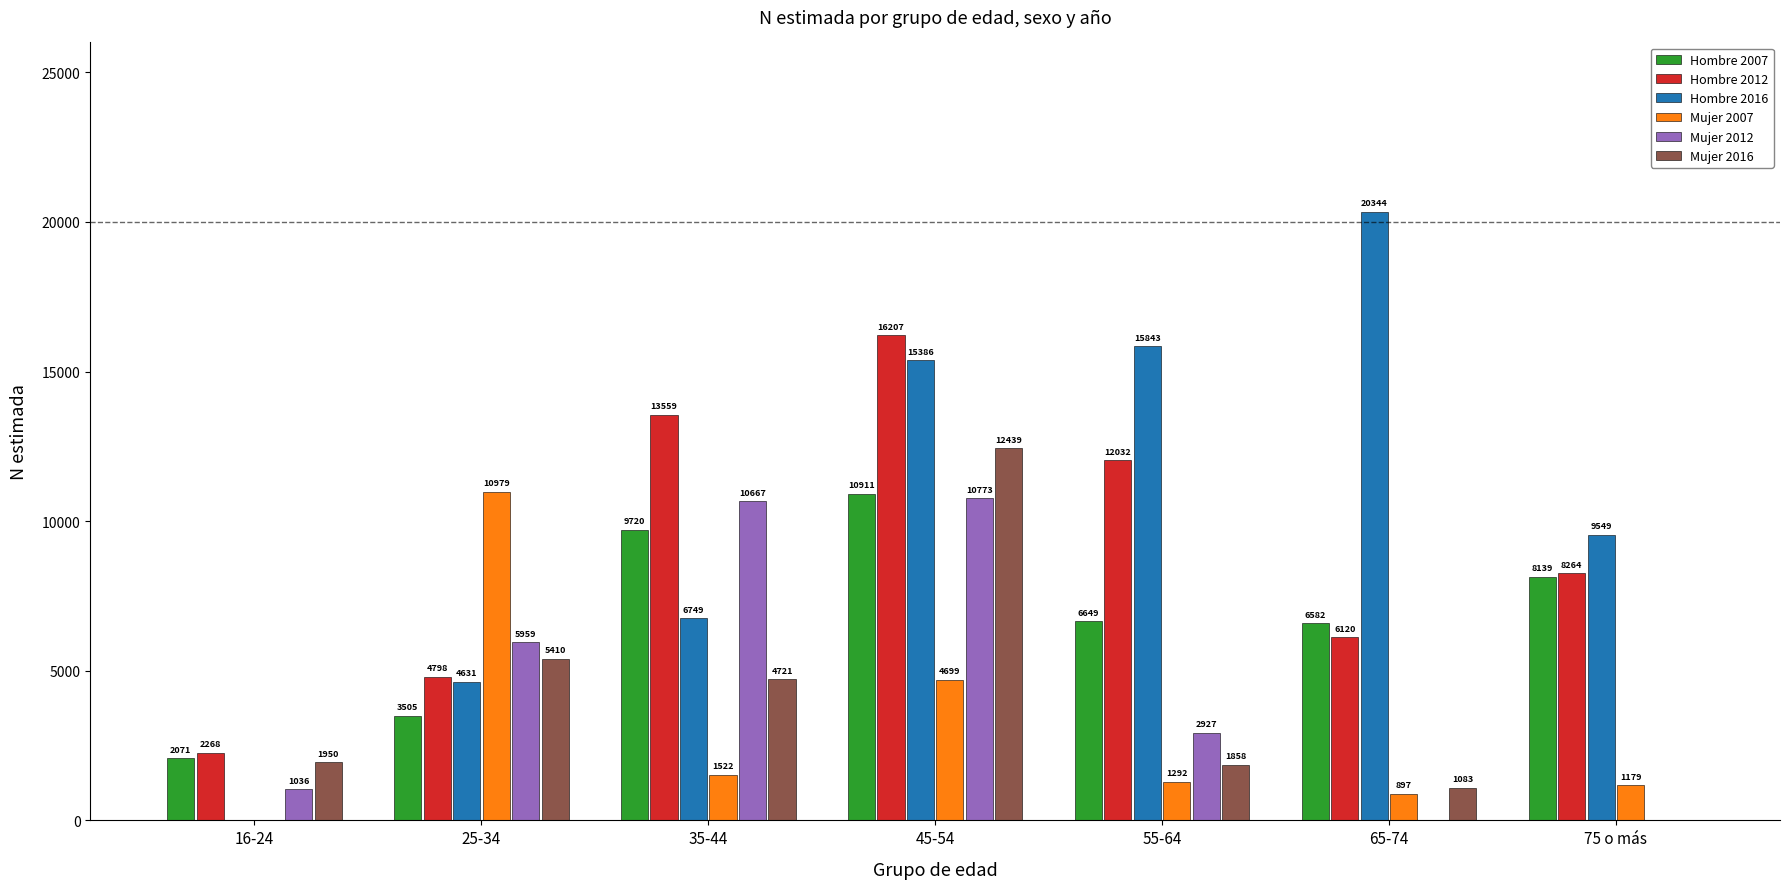

What is the total value across all series at 35-44?

46938